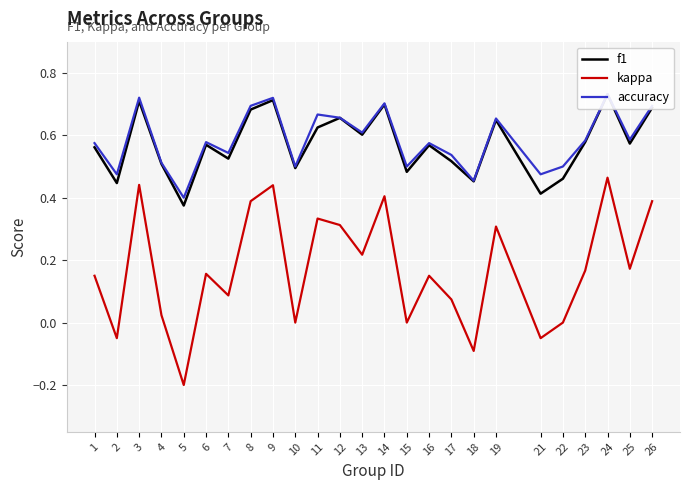

True or false: accuracy and kappa intersect in this chart.

False